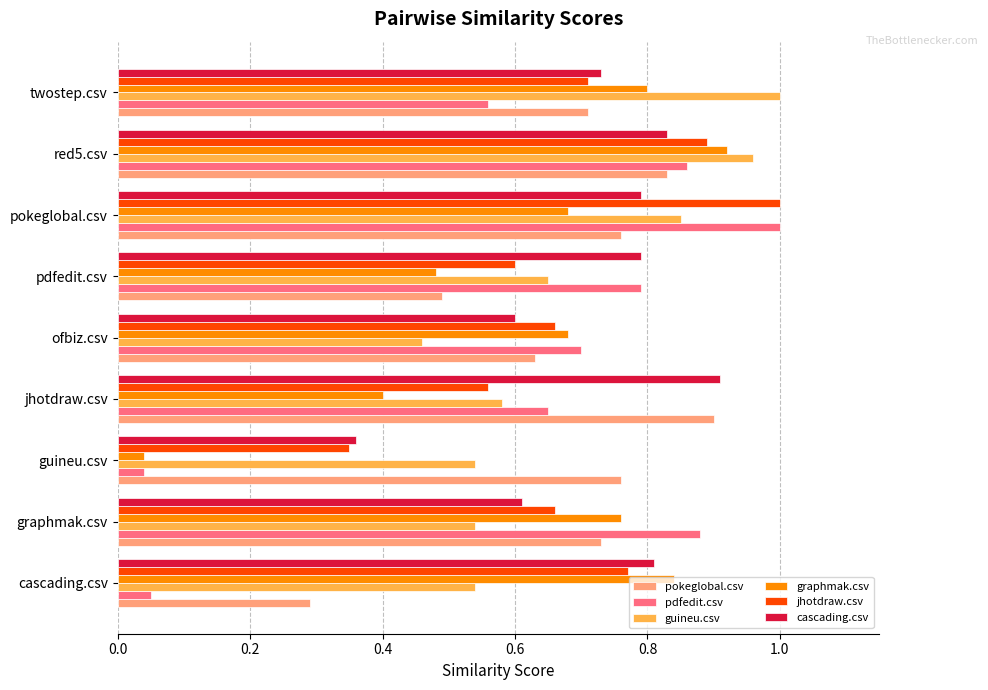

Is it true that cascading.csv equals 0.4 at guineu.csv?

True